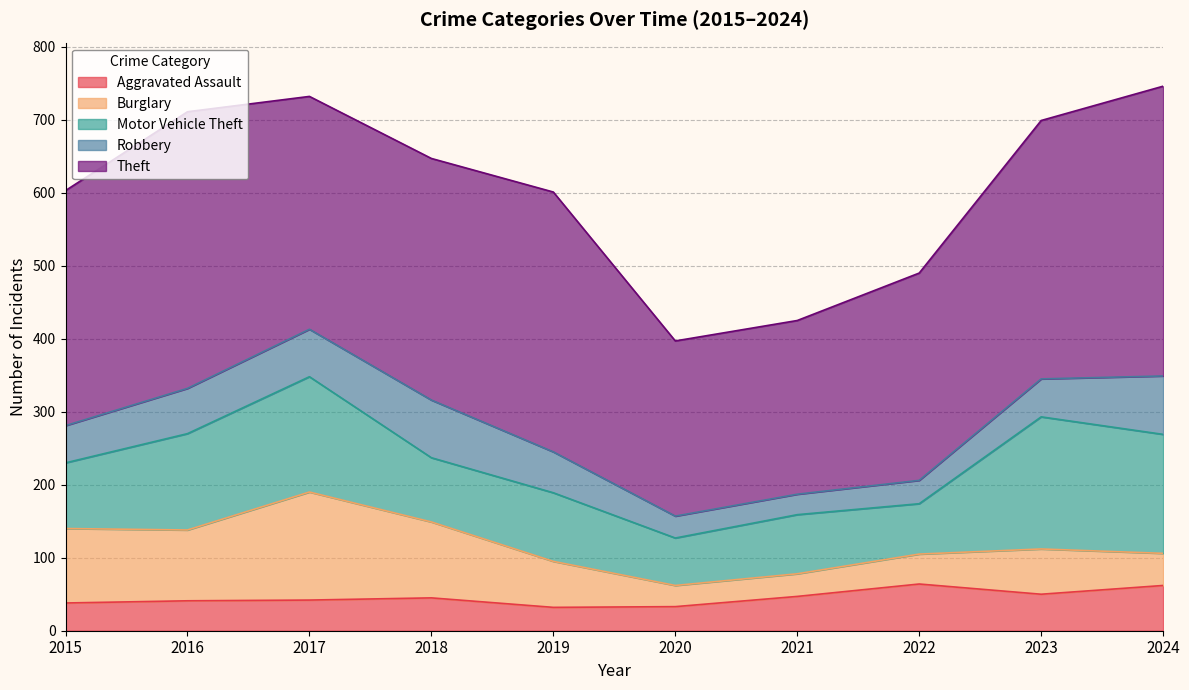

What is the average value of the Aggravated Assault series?

45